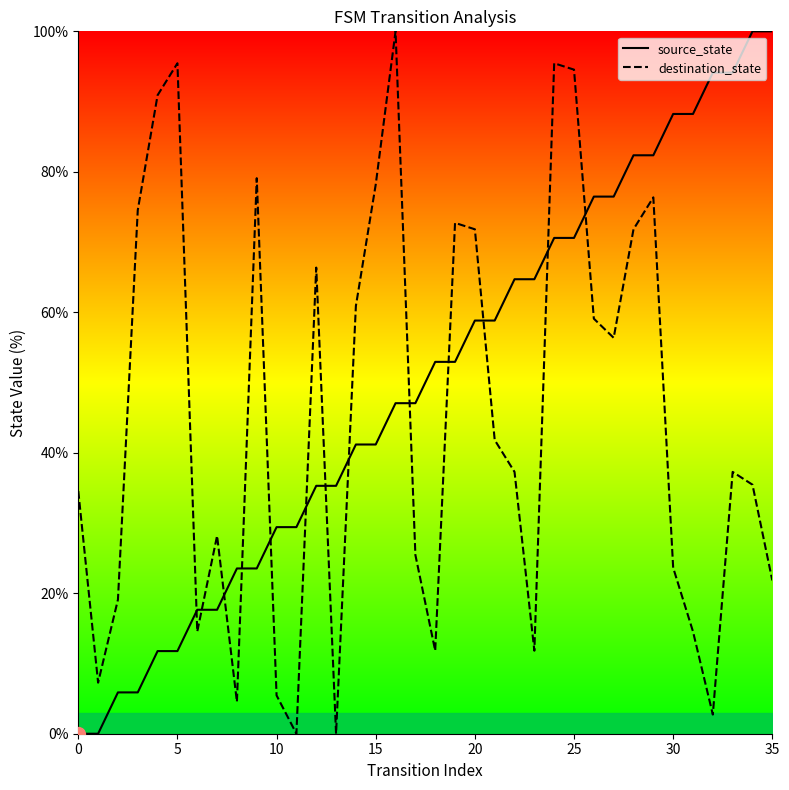

Reading right to left, transcribe all the data shown in this chart.

source_state: 100.0	100.0	94.1	94.1	88.2	88.2	82.4	82.4	76.5	76.5	70.6	70.6	64.7	64.7	58.8	58.8	52.9	52.9	47.1	47.1	41.2	41.2	35.3	35.3	29.4	29.4	23.5	23.5	17.6	17.6	11.8	11.8	5.9	5.9	0.0	0.0
destination_state: 21.8	35.5	37.3	2.7	14.5	23.6	76.4	71.8	56.4	59.1	94.5	95.5	11.8	37.3	41.8	71.8	72.7	11.8	25.5	100.0	78.2	60.9	0.0	66.4	0.0	5.5	79.1	4.5	28.2	14.5	95.5	90.9	74.5	19.1	7.3	34.5